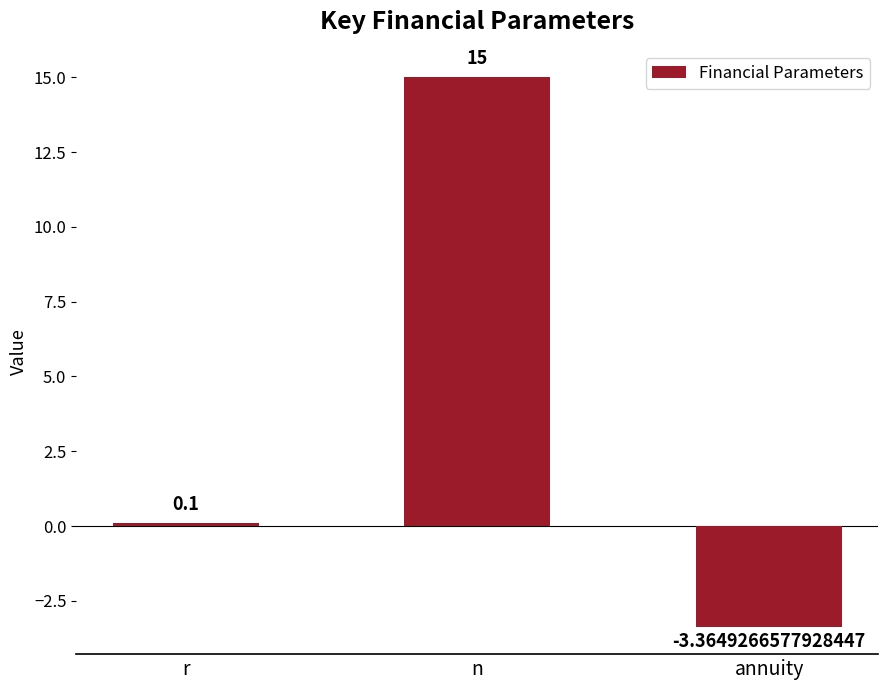

How many categories are shown in the chart?

3